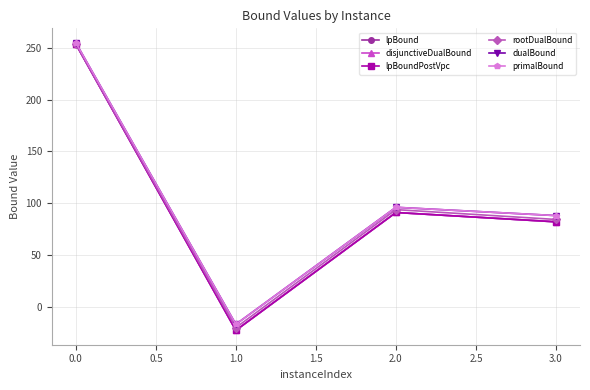

Which series has the largest range (max minus min)?

lpBound